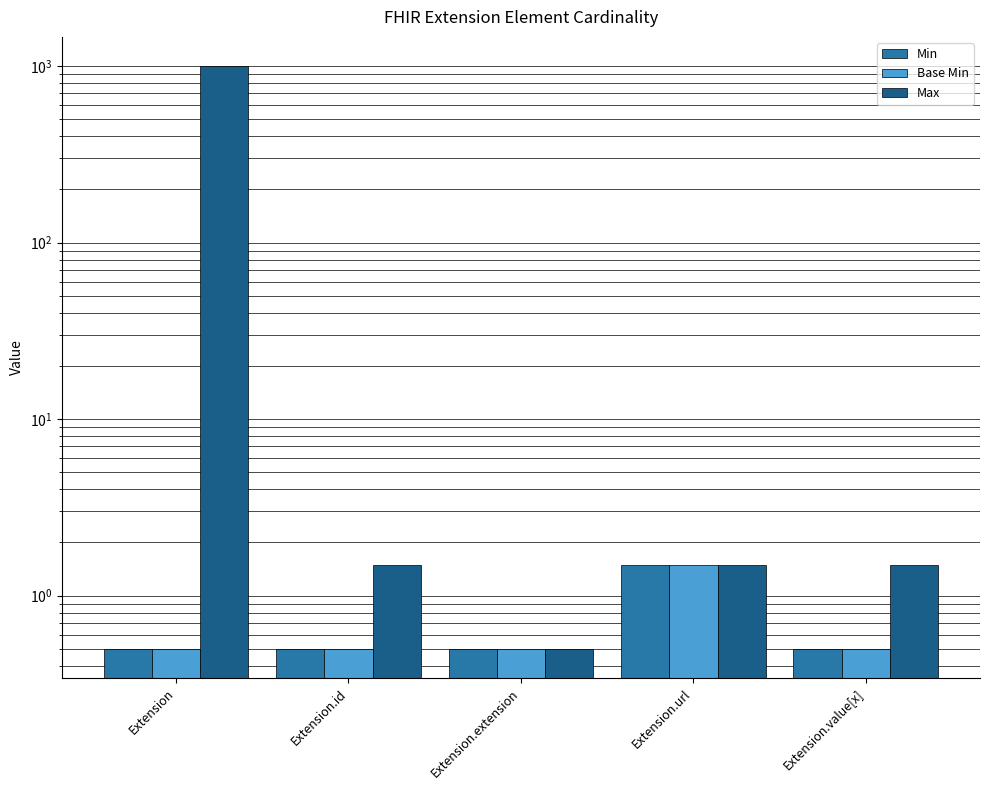

Are the bars horizontal?

No